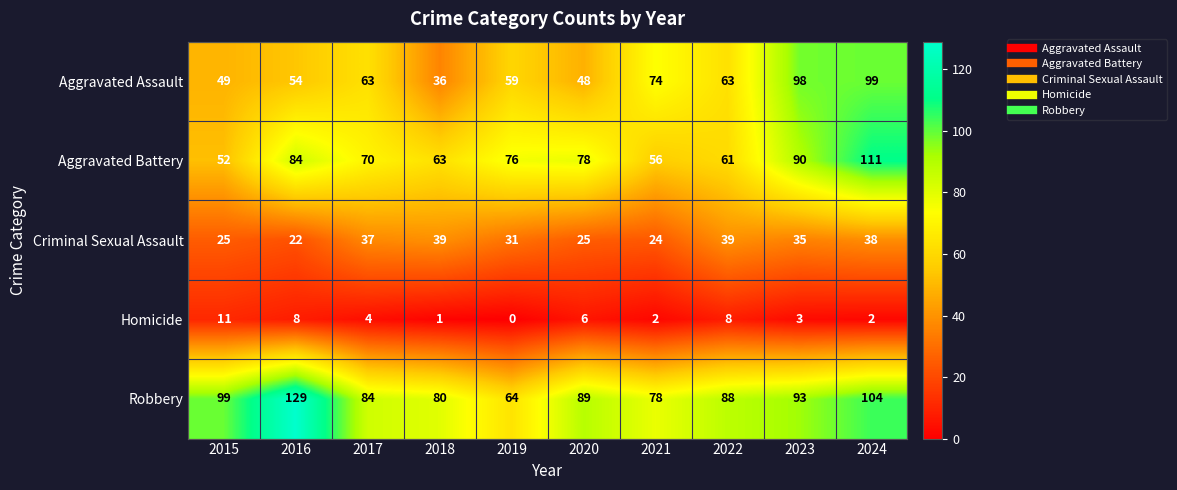

How many data points in Aggravated Battery are less than 76?

5